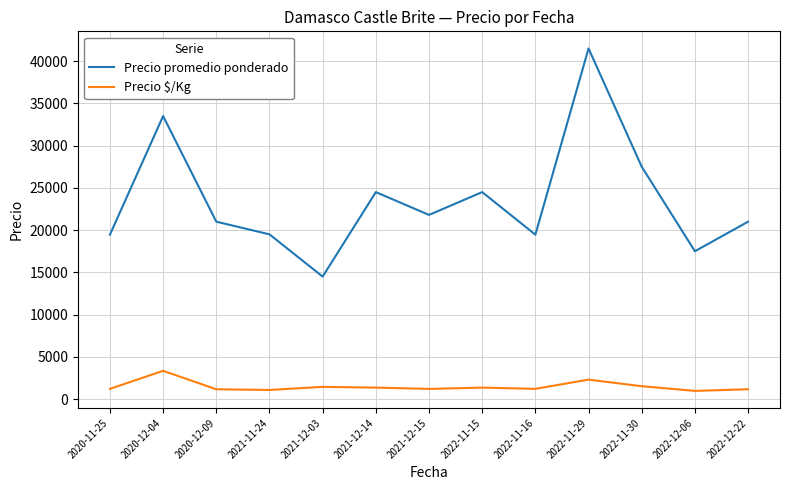

Count the number of data series in this chart.

2